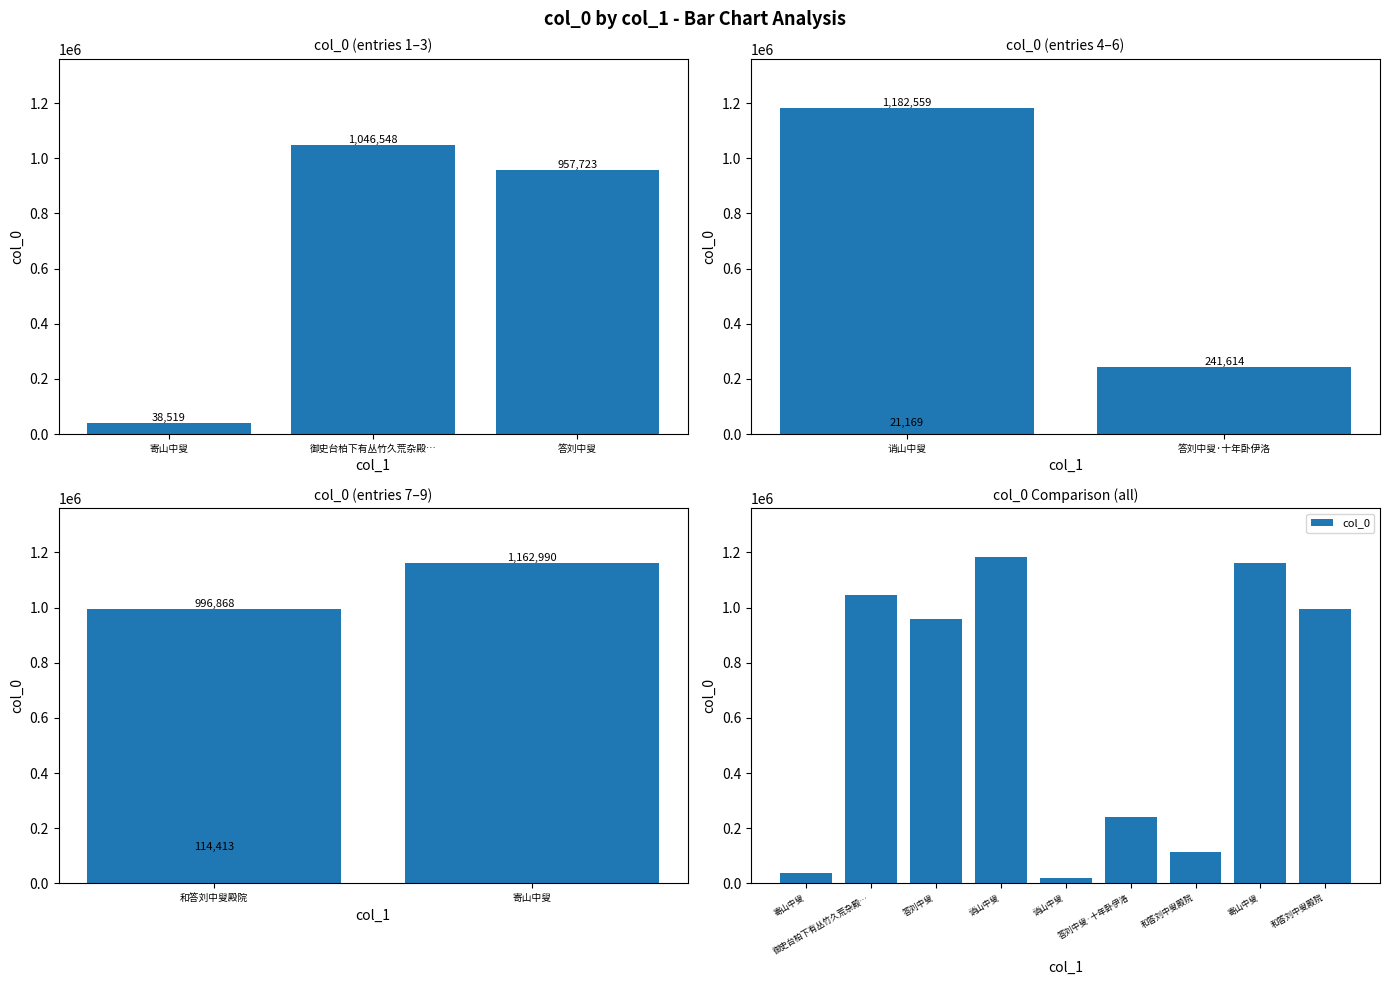

What is the greatest value displayed?

1182559